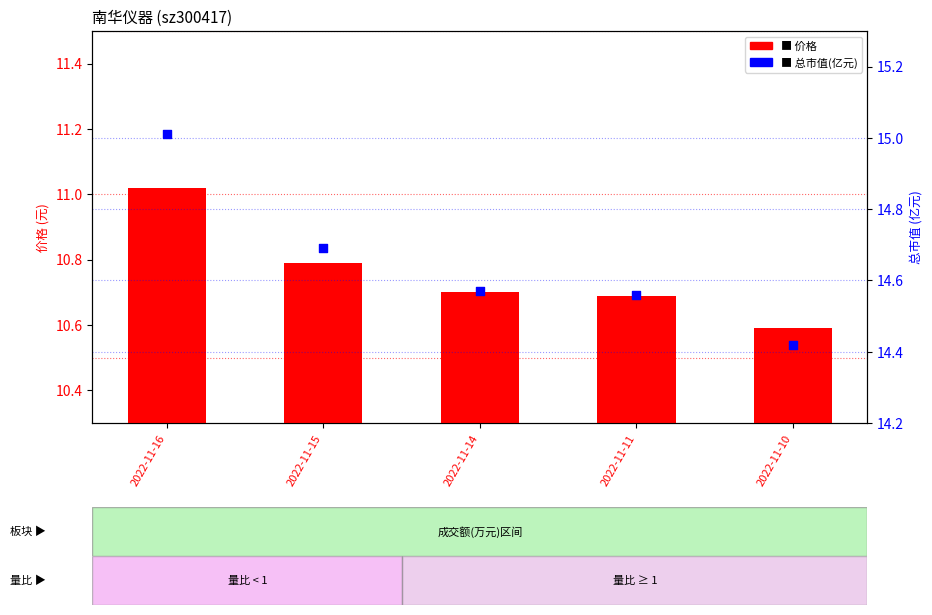

Is the value of 市值(亿元) at 2022-11-16 greater than the value of price at 2022-11-16?

Yes